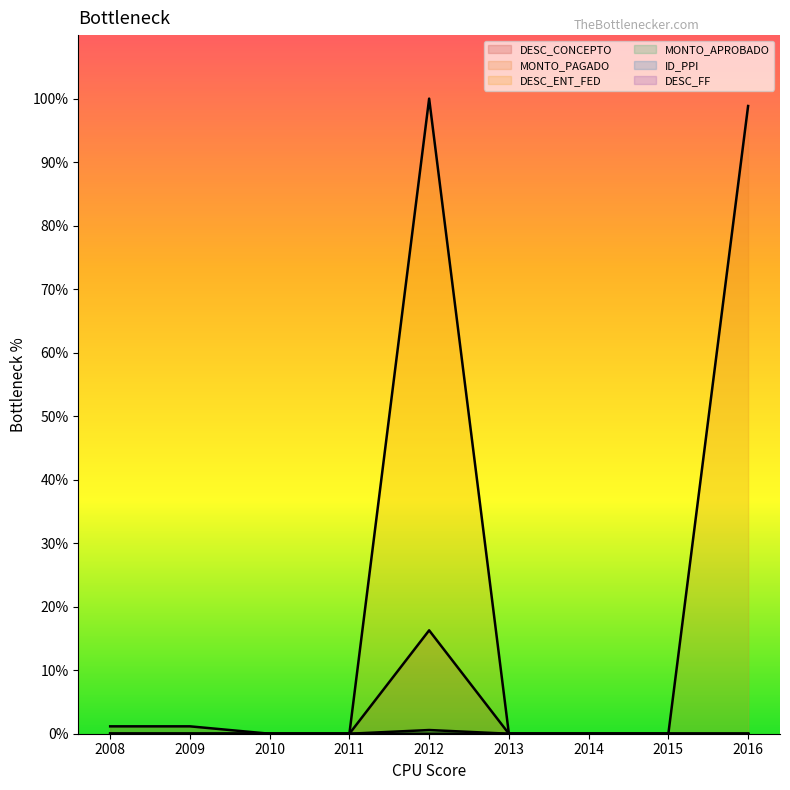

True or false: MONTO_APROBADO has a value of -0.3 at 2010.

False